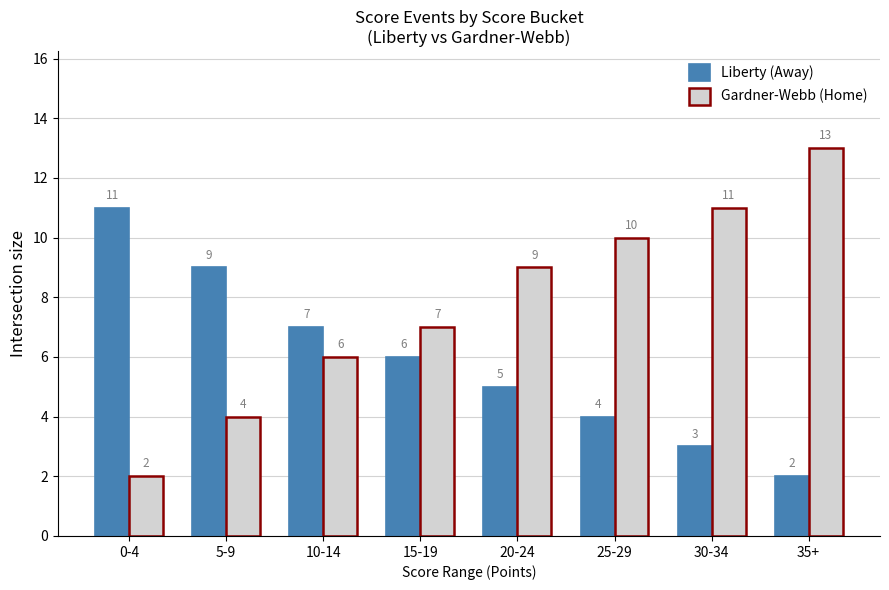

What is the difference between the maximum and minimum values in the Gardner-Webb (Home) series?

11